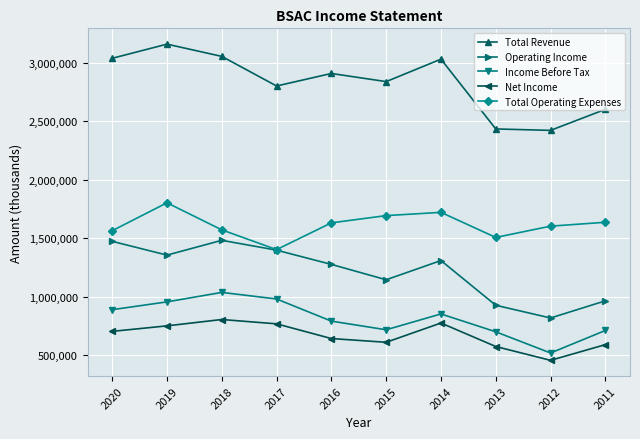

True or false: Total Operating Expenses has a value of 888233 at 2012.

False